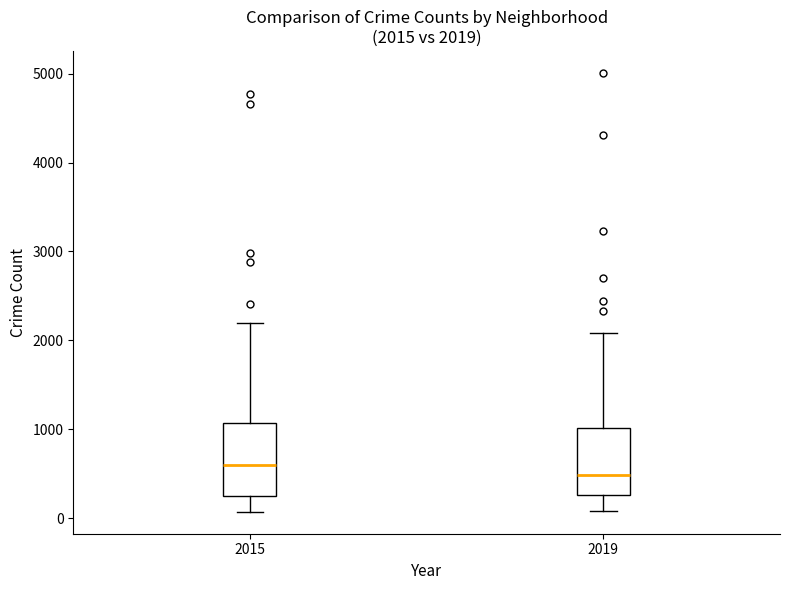

Which box's median line is the highest?

2015